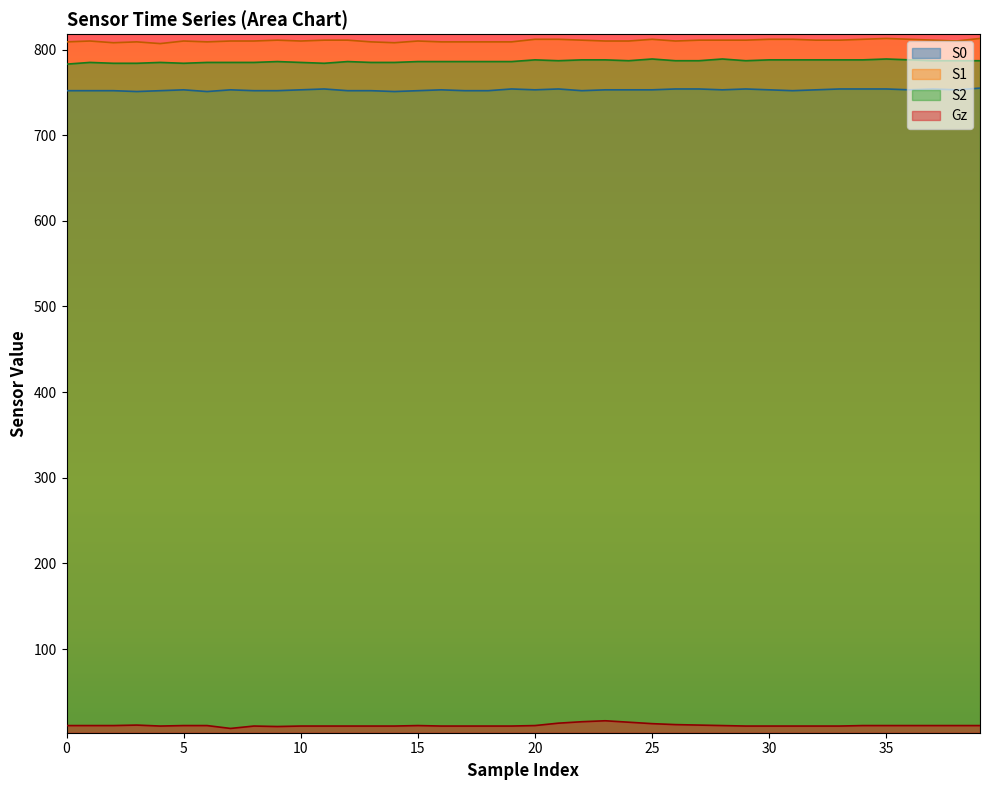

How many data points in S2 are less than 787?

20